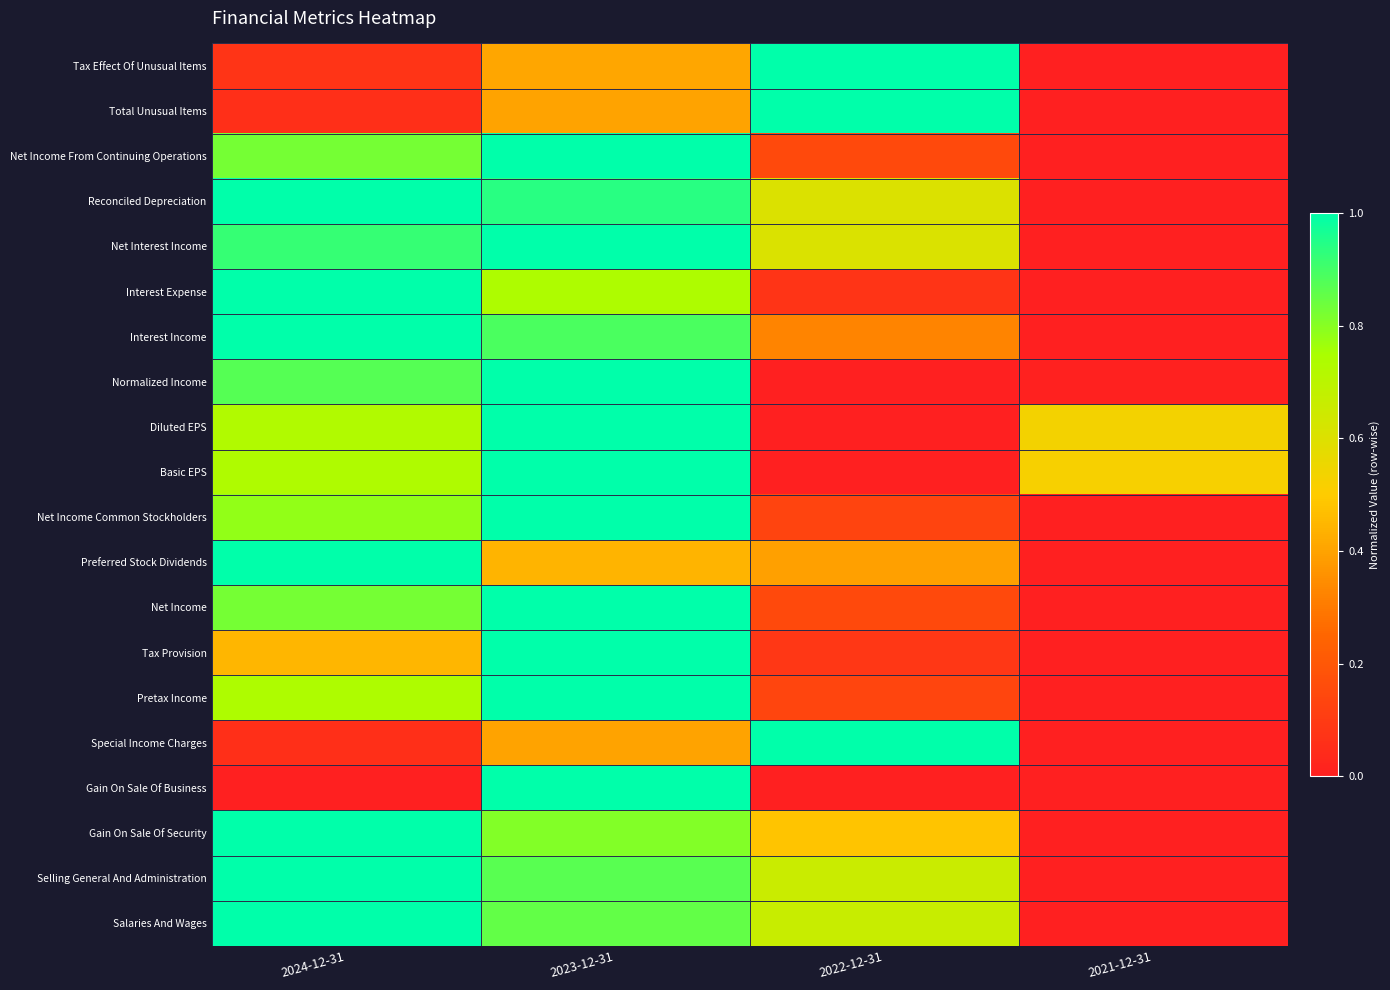

Reading left to right, what are all the values shown in this chart?

Tax Effect Of Unusual Items: 2024-12-31=0.1	2023-12-31=0.4	2022-12-31=1.0	2021-12-31=0.0
Total Unusual Items: 2024-12-31=0.1	2023-12-31=0.4	2022-12-31=1.0	2021-12-31=0.0
Net Income From Continuing Operations: 2024-12-31=0.8	2023-12-31=1.0	2022-12-31=0.2	2021-12-31=0.0
Reconciled Depreciation: 2024-12-31=1.0	2023-12-31=0.9	2022-12-31=0.6	2021-12-31=0.0
Net Interest Income: 2024-12-31=0.9	2023-12-31=1.0	2022-12-31=0.6	2021-12-31=0.0
Interest Expense: 2024-12-31=1.0	2023-12-31=0.7	2022-12-31=0.1	2021-12-31=0.0
Interest Income: 2024-12-31=1.0	2023-12-31=0.9	2022-12-31=0.3	2021-12-31=0.0
Normalized Income: 2024-12-31=0.9	2023-12-31=1.0	2022-12-31=0.0	2021-12-31=0.0
Diluted EPS: 2024-12-31=0.7	2023-12-31=1.0	2022-12-31=0.0	2021-12-31=0.5
Basic EPS: 2024-12-31=0.7	2023-12-31=1.0	2022-12-31=0.0	2021-12-31=0.5
Net Income Common Stockholders: 2024-12-31=0.8	2023-12-31=1.0	2022-12-31=0.1	2021-12-31=0.0
Preferred Stock Dividends: 2024-12-31=1.0	2023-12-31=0.4	2022-12-31=0.4	2021-12-31=0.0
Net Income: 2024-12-31=0.8	2023-12-31=1.0	2022-12-31=0.2	2021-12-31=0.0
Tax Provision: 2024-12-31=0.4	2023-12-31=1.0	2022-12-31=0.1	2021-12-31=0.0
Pretax Income: 2024-12-31=0.7	2023-12-31=1.0	2022-12-31=0.1	2021-12-31=0.0
Special Income Charges: 2024-12-31=0.1	2023-12-31=0.4	2022-12-31=1.0	2021-12-31=0.0
Gain On Sale Of Business: 2024-12-31=0.0	2023-12-31=1.0	2022-12-31=0.0	2021-12-31=0.0
Gain On Sale Of Security: 2024-12-31=1.0	2023-12-31=0.8	2022-12-31=0.5	2021-12-31=0.0
Selling General And Administration: 2024-12-31=1.0	2023-12-31=0.9	2022-12-31=0.7	2021-12-31=0.0
Salaries And Wages: 2024-12-31=1.0	2023-12-31=0.9	2022-12-31=0.7	2021-12-31=0.0